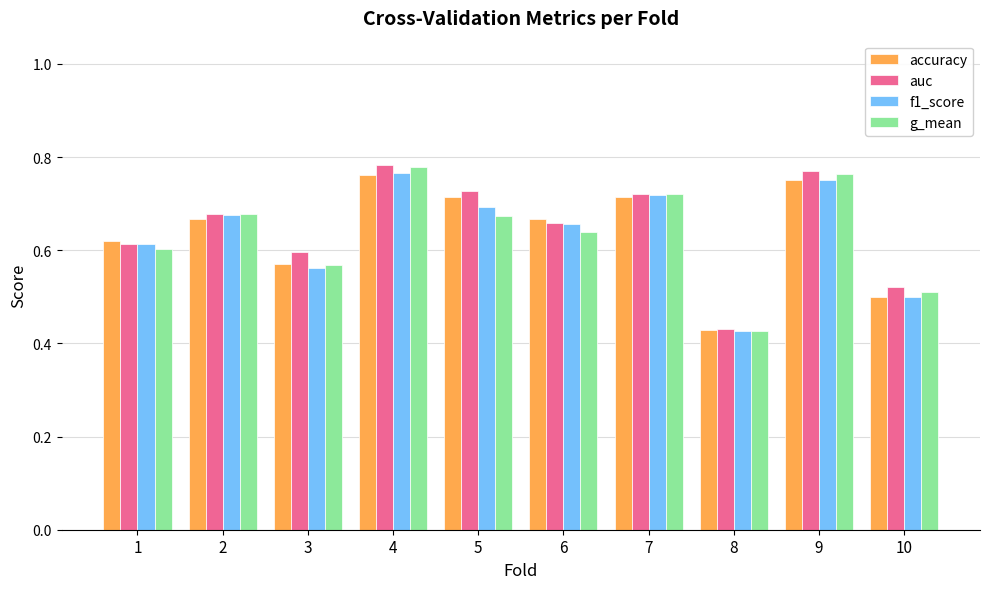

Between 3 and 10, which series saw the biggest shift?

auc